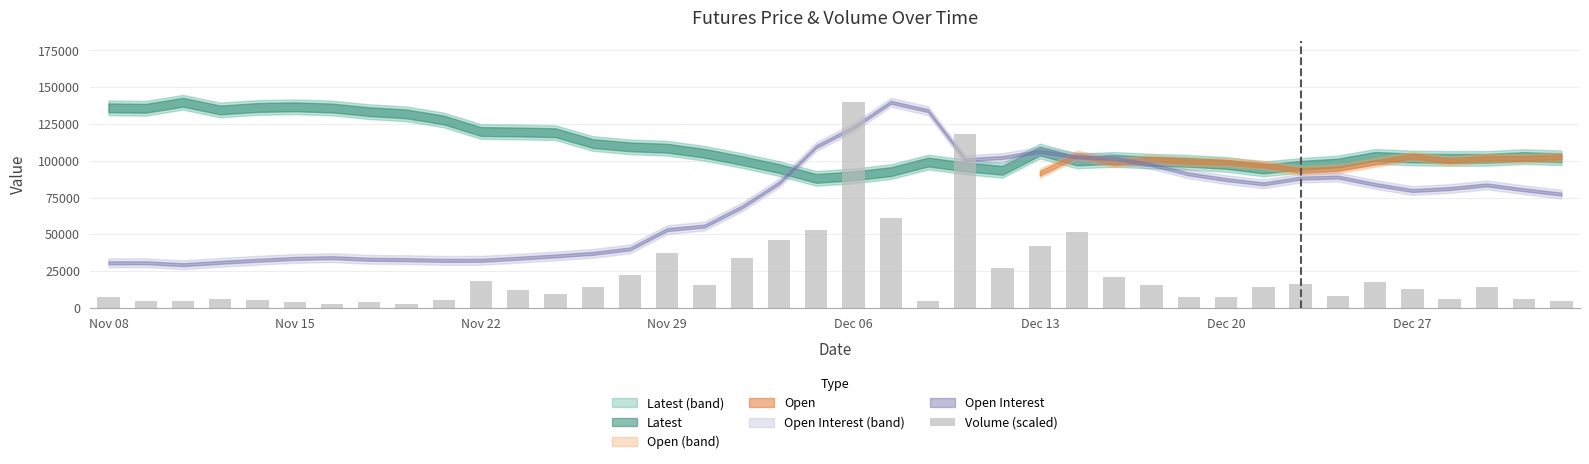

What is the difference between the second highest and second lowest values?

115418.1